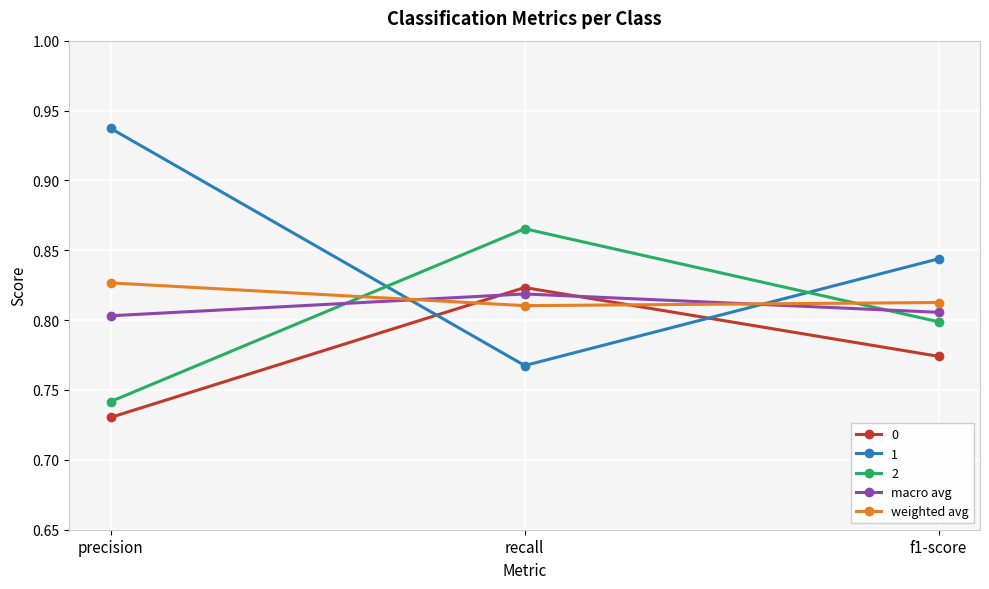

The value of weighted avg at f1-score is 0.4. True or false?

False